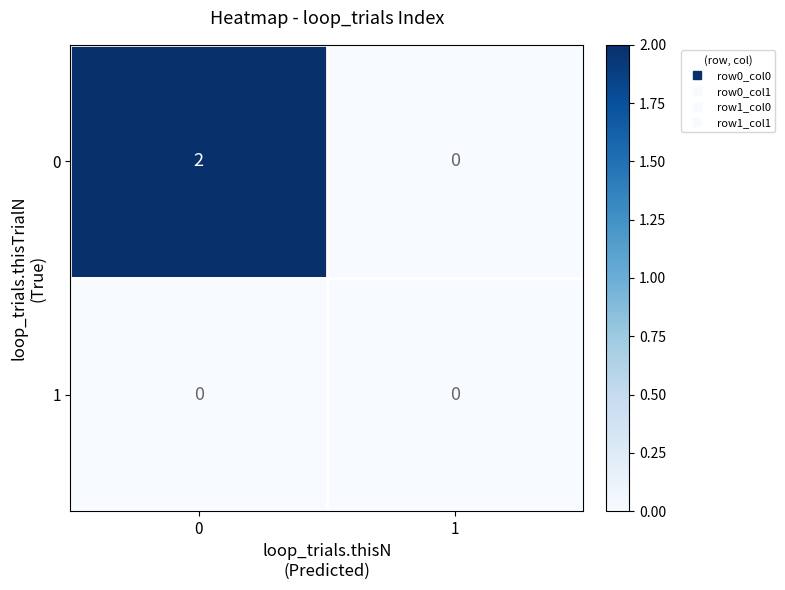

True or false: 1 has a value of 0 at 1.

True